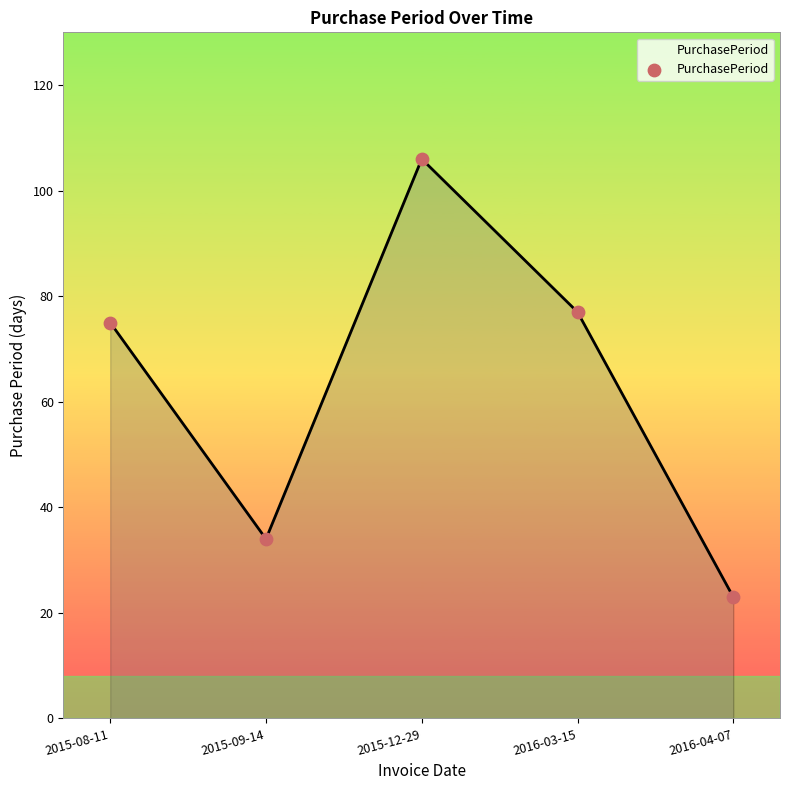

Approximately how many times larger is the value at 2015-09-14 compared to 2016-03-15?

0.4